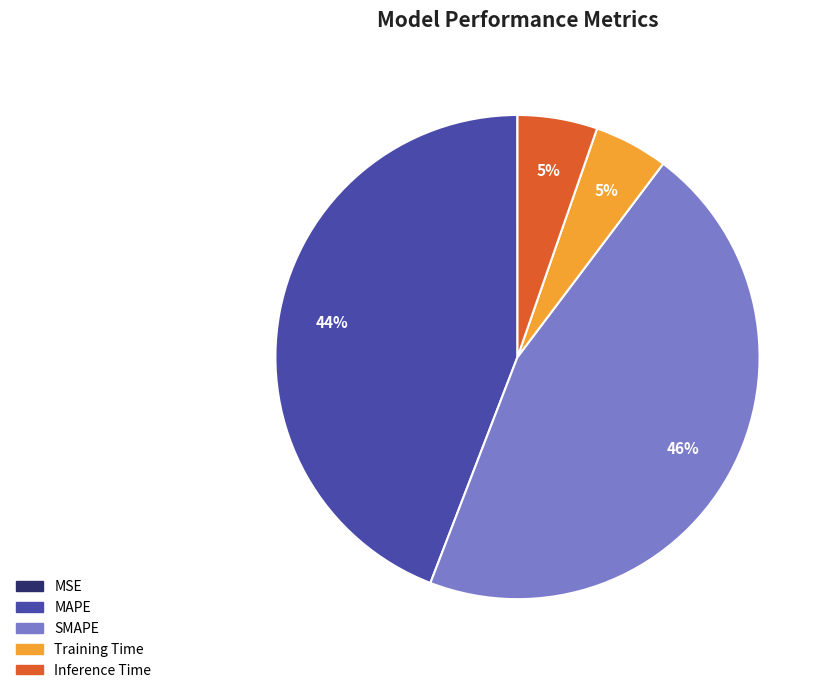

Is the sum of MAPE and Inference Time greater than half?

No